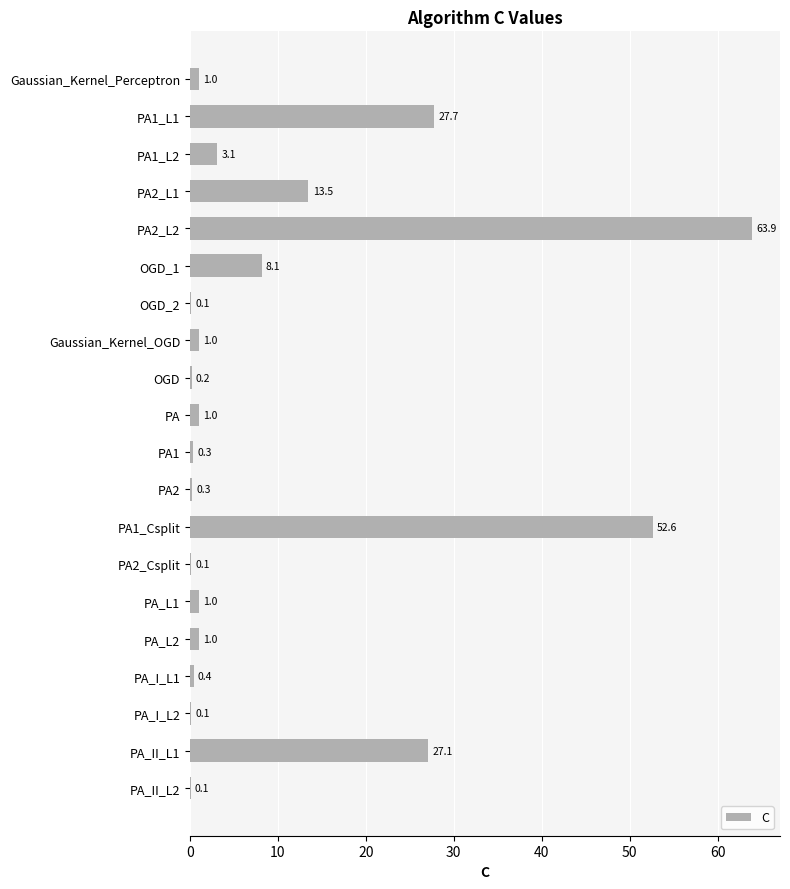

Between PA_I_L2 and PA_L2, which is larger?

PA_L2